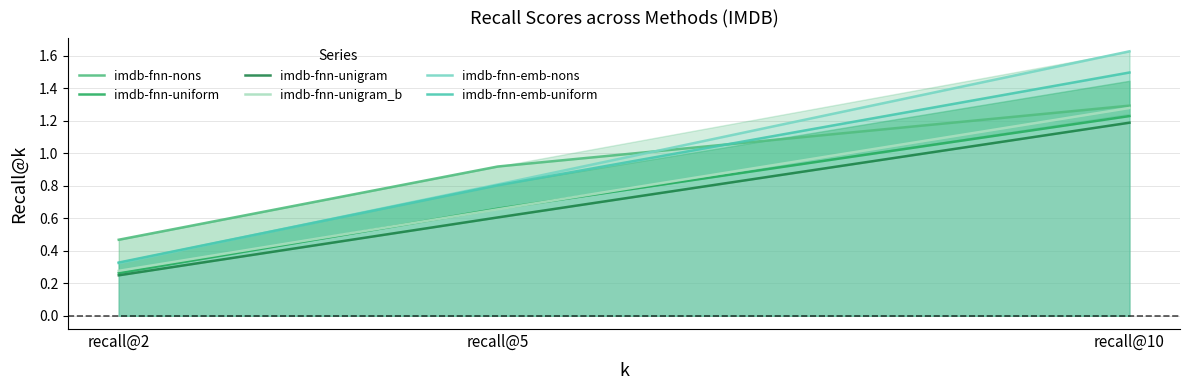

Where is imdb-fnn-nons nearest to the value 0?

recall@2